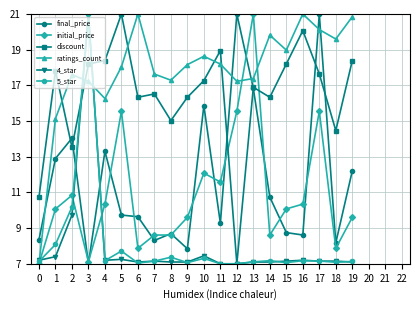

Is this an area chart (filled region under the line)?

No